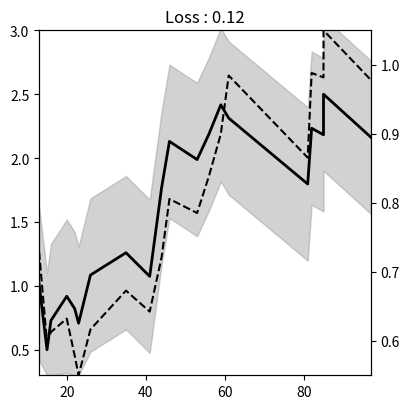

True or false: Area has a value of 0.2 at 20.

False